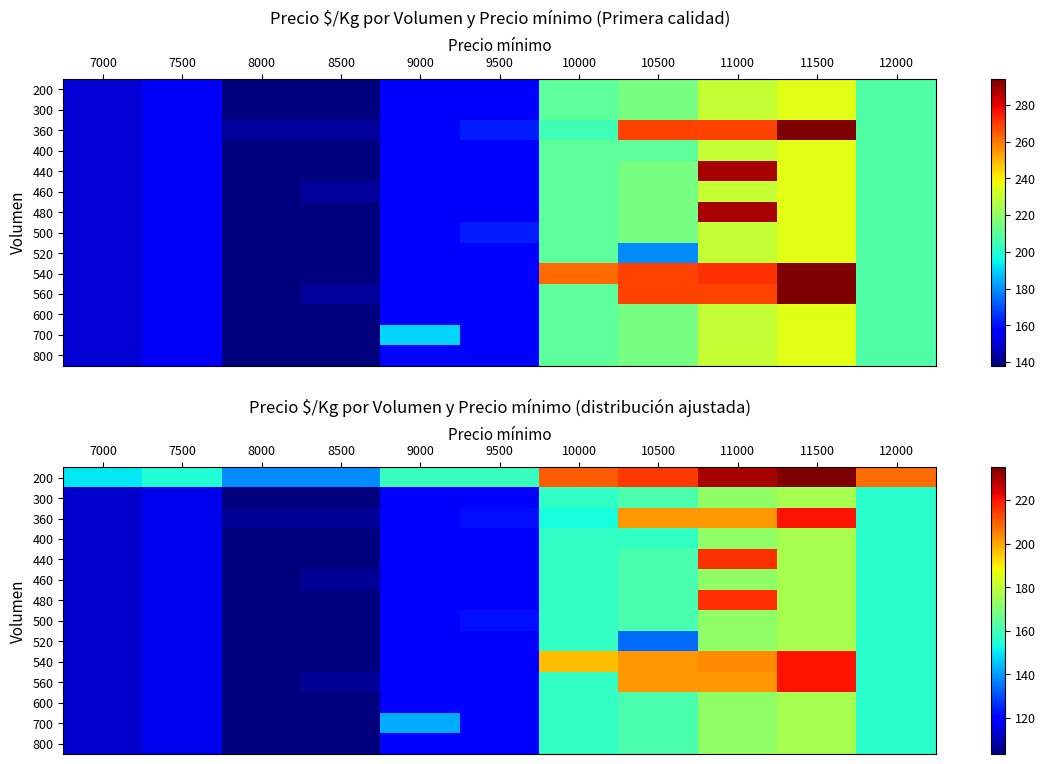

At 9500, list the series in order from smallest to largest.

300, 400, 440, 460, 480, 520, 540, 560, 600, 700, 800, 360, 500, 200